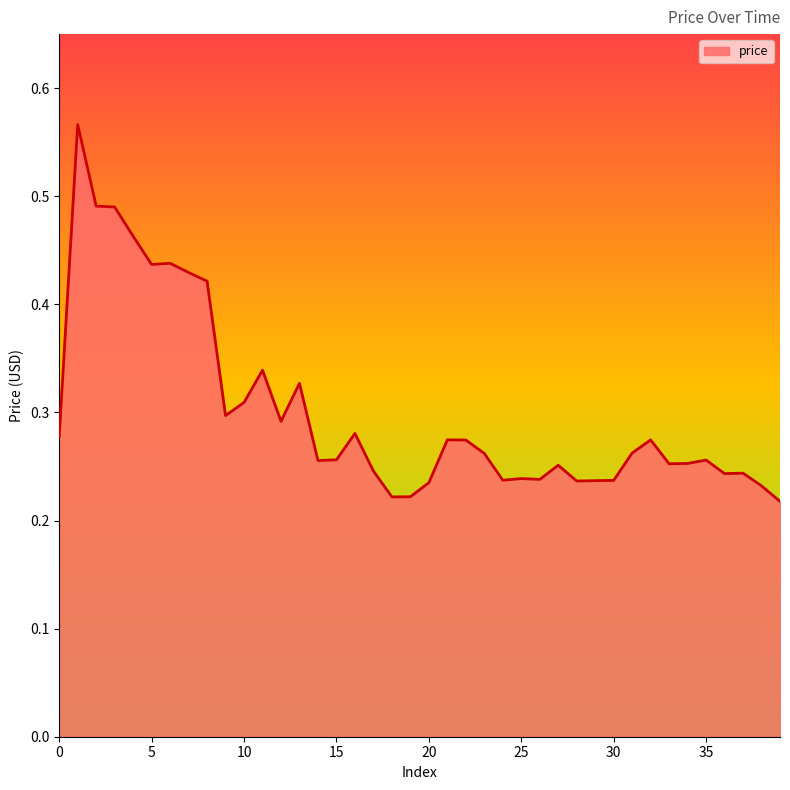

What is the value of the 30th point from the left?

0.2